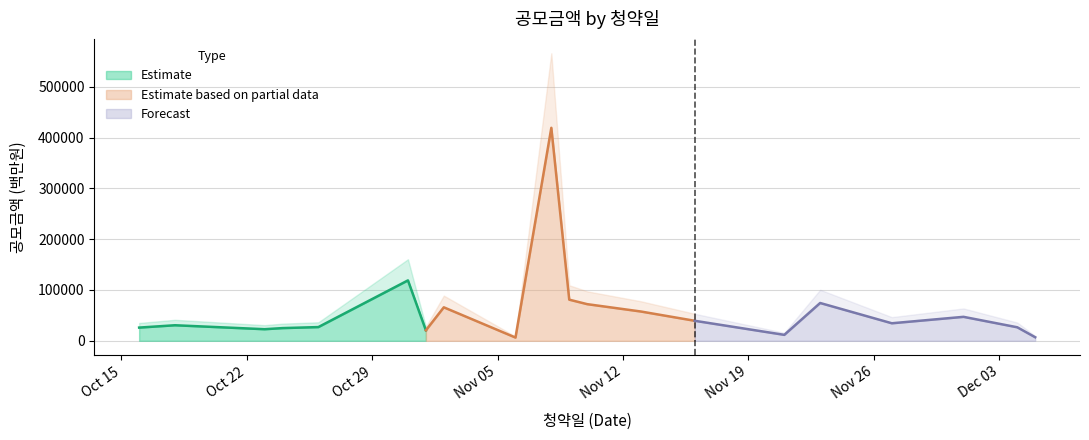

Which label corresponds to the largest value in the chart?

2023-11-08